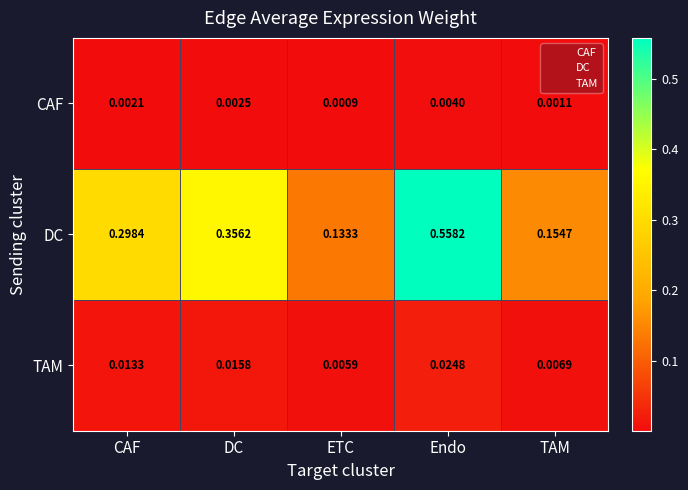

Which label corresponds to the smallest value in the chart?

ETC